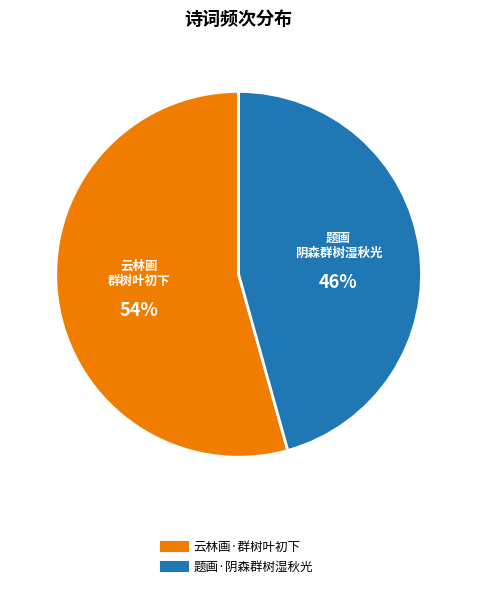

Rank the categories by value from lowest to highest.

题画·阴森群树湿秋光, 云林画·群树叶初下